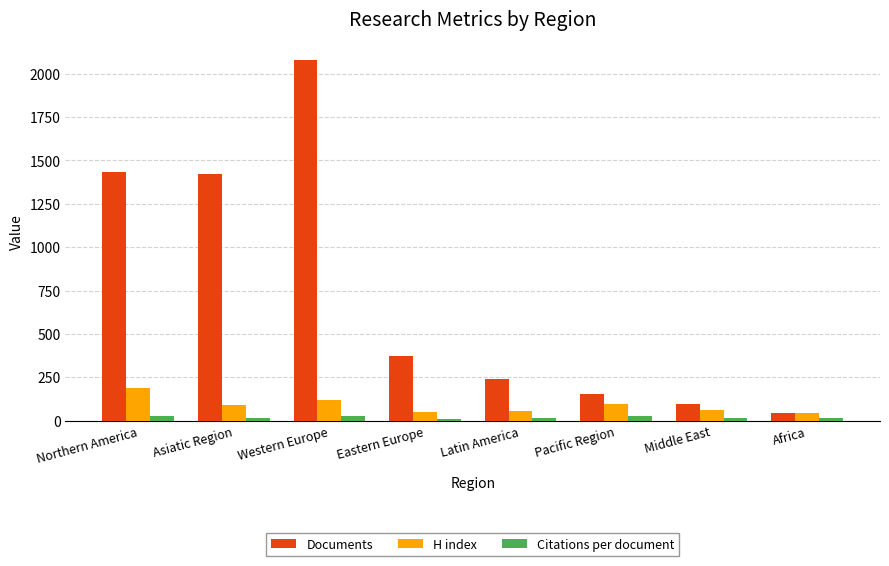

The value of Documents at Pacific Region is 42.7. True or false?

False